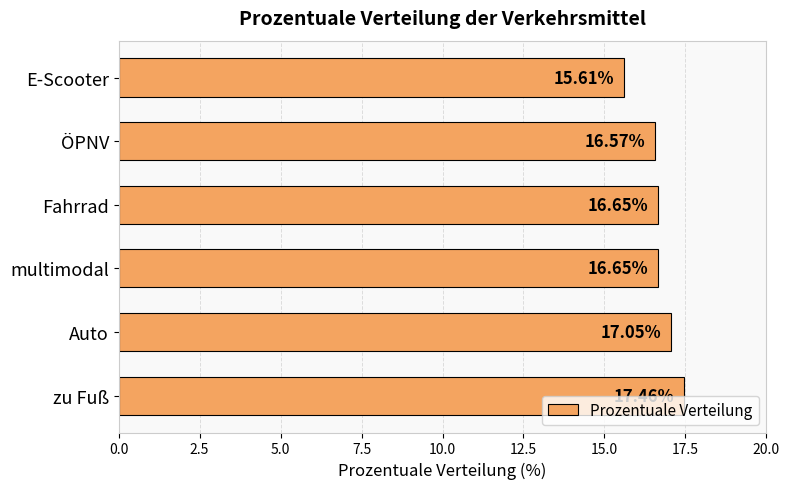

What is the difference between the values at E-Scooter and Fahrrad?

1.0